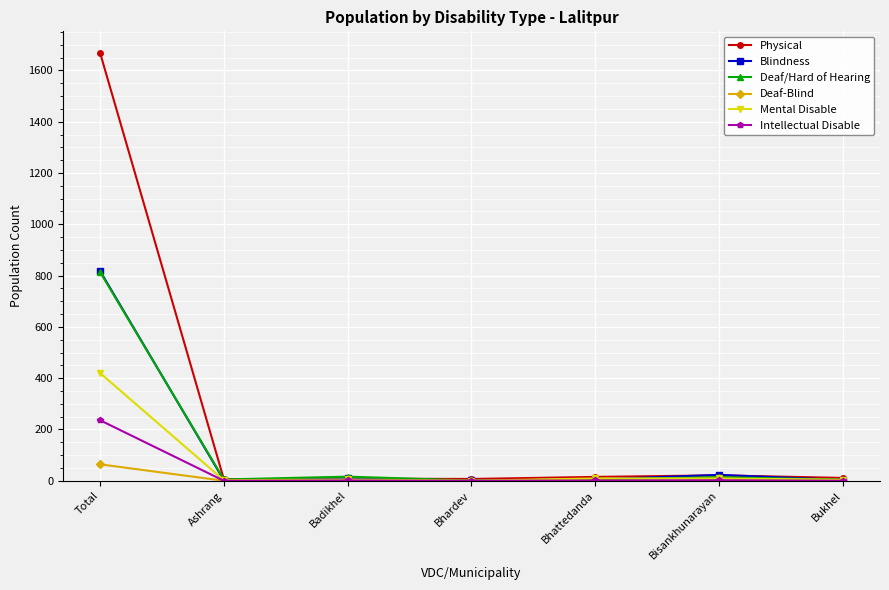

At which category is the sum across all series the highest?

Total